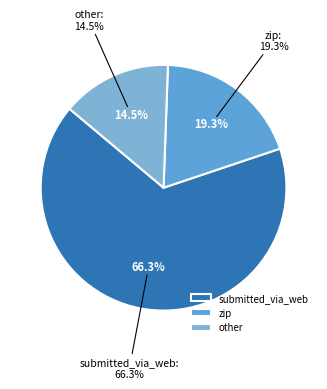

To the nearest percent, what is the difference between the submitted_via_web and zip slice percentages?

47%